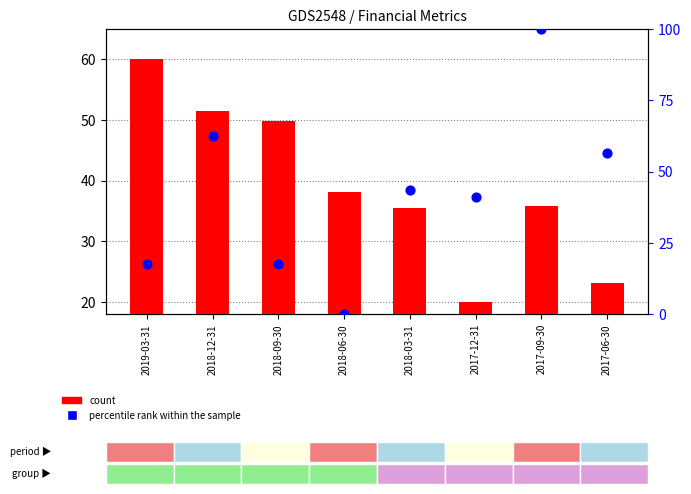

Which series has the widest spread of Y values?

percentile rank within the sample